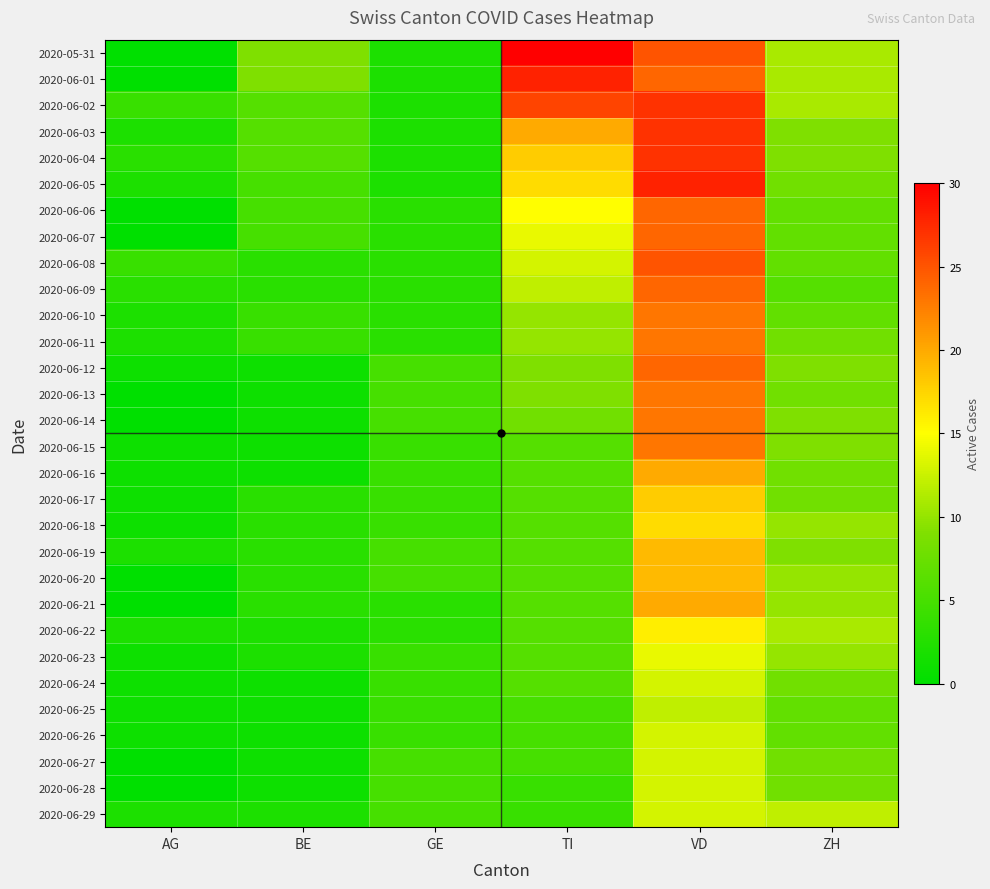

Reading right to left, transcribe all the data shown in this chart.

2020-05-31: ZH=11	VD=25	TI=30	GE=2	BE=9	AG=0
2020-06-01: ZH=11	VD=24	TI=28	GE=2	BE=9	AG=0
2020-06-02: ZH=11	VD=27	TI=26	GE=2	BE=6	AG=4
2020-06-03: ZH=9	VD=27	TI=20	GE=2	BE=6	AG=2
2020-06-04: ZH=9	VD=27	TI=18	GE=2	BE=6	AG=3
2020-06-05: ZH=8	VD=28	TI=17	GE=2	BE=5	AG=2
2020-06-06: ZH=7	VD=24	TI=15	GE=3	BE=5	AG=0
2020-06-07: ZH=7	VD=24	TI=14	GE=3	BE=5	AG=0
2020-06-08: ZH=7	VD=25	TI=13	GE=3	BE=3	AG=4
2020-06-09: ZH=6	VD=24	TI=12	GE=3	BE=3	AG=3
2020-06-10: ZH=7	VD=23	TI=10	GE=3	BE=4	AG=2
2020-06-11: ZH=8	VD=23	TI=10	GE=3	BE=4	AG=2
2020-06-12: ZH=9	VD=24	TI=9	GE=5	BE=1	AG=1
2020-06-13: ZH=8	VD=23	TI=9	GE=5	BE=1	AG=0
2020-06-14: ZH=9	VD=23	TI=8	GE=5	BE=1	AG=0
2020-06-15: ZH=9	VD=23	TI=6	GE=4	BE=1	AG=1
2020-06-16: ZH=8	VD=20	TI=6	GE=4	BE=1	AG=1
2020-06-17: ZH=8	VD=18	TI=6	GE=4	BE=3	AG=1
2020-06-18: ZH=10	VD=17	TI=6	GE=4	BE=3	AG=1
2020-06-19: ZH=9	VD=19	TI=6	GE=5	BE=3	AG=2
2020-06-20: ZH=10	VD=19	TI=6	GE=5	BE=3	AG=0
2020-06-21: ZH=10	VD=20	TI=6	GE=3	BE=3	AG=0
2020-06-22: ZH=11	VD=16	TI=6	GE=3	BE=2	AG=2
2020-06-23: ZH=10	VD=14	TI=6	GE=4	BE=2	AG=1
2020-06-24: ZH=8	VD=13	TI=6	GE=4	BE=1	AG=1
2020-06-25: ZH=7	VD=12	TI=5	GE=4	BE=1	AG=1
2020-06-26: ZH=7	VD=13	TI=5	GE=4	BE=1	AG=1
2020-06-27: ZH=8	VD=13	TI=5	GE=5	BE=1	AG=0
2020-06-28: ZH=8	VD=13	TI=4	GE=5	BE=1	AG=0
2020-06-29: ZH=12	VD=13	TI=4	GE=5	BE=2	AG=2